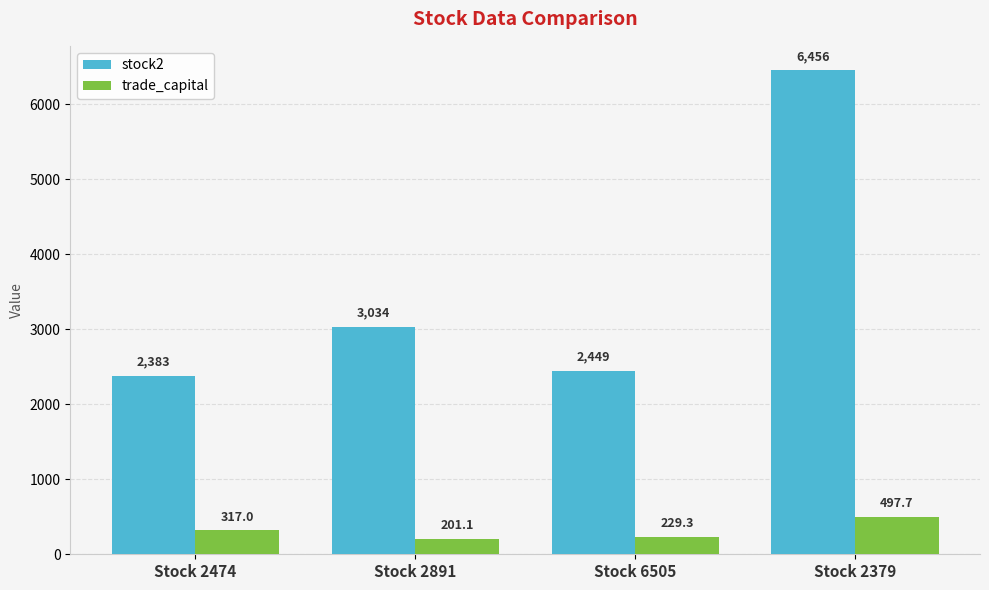

Reading left to right, list all the values displayed in this chart.

stock2: 2383.0	3034.0	2449.0	6456.0
trade_capital: 317.0	201.1	229.3	497.7